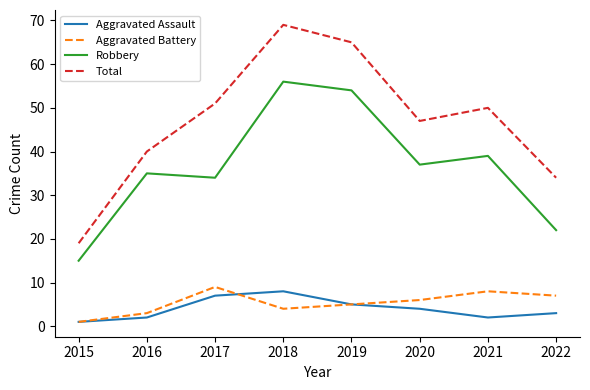

True or false: Total has more than 0 points higher than both neighbors.

True